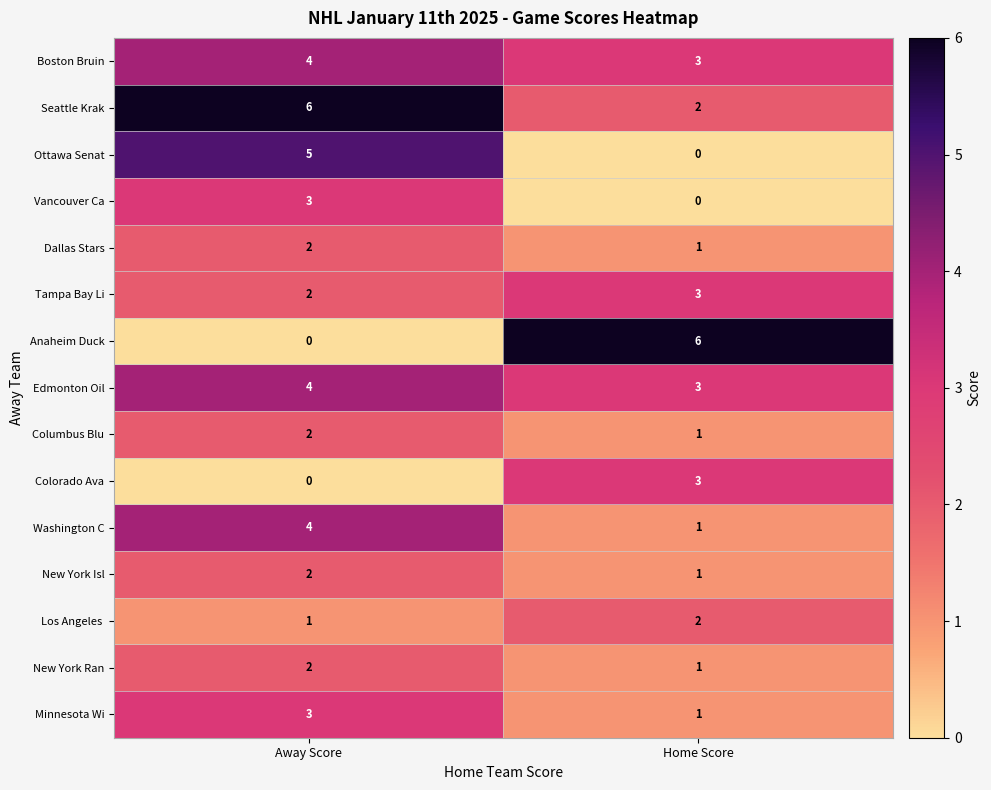

Which series has the largest range (max minus min)?

Anaheim Duck